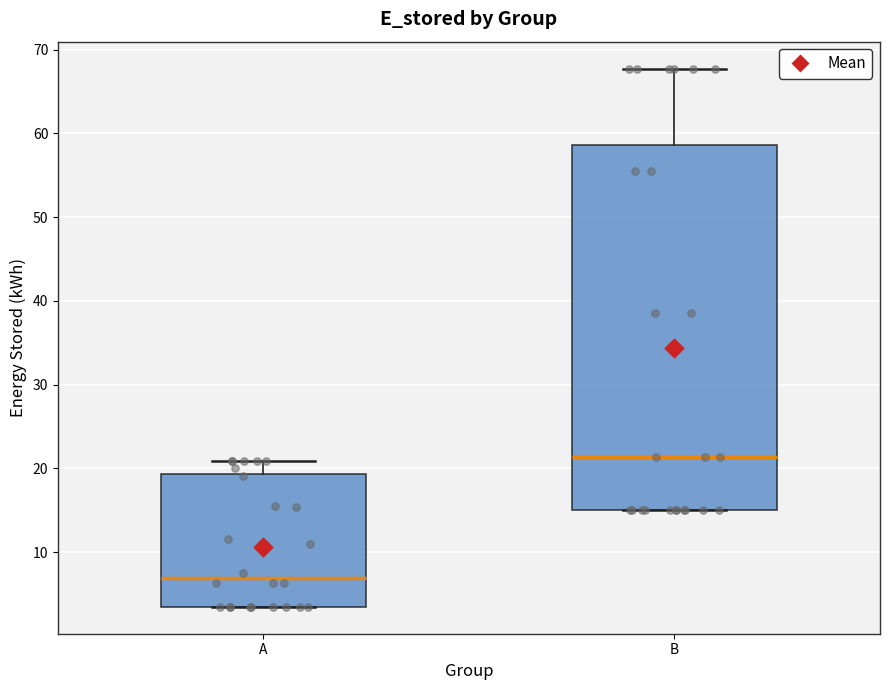

Reading left to right, read every box against the y-axis: the position of its median line, the range the box covers, and the ends of its whiskers. The values are not printed on the chart, so give them approximately, as read against the axis.

A: median 7, box 3 to 19, whiskers 3 to 21
B: median 21, box 15 to 59, whiskers 15 to 68